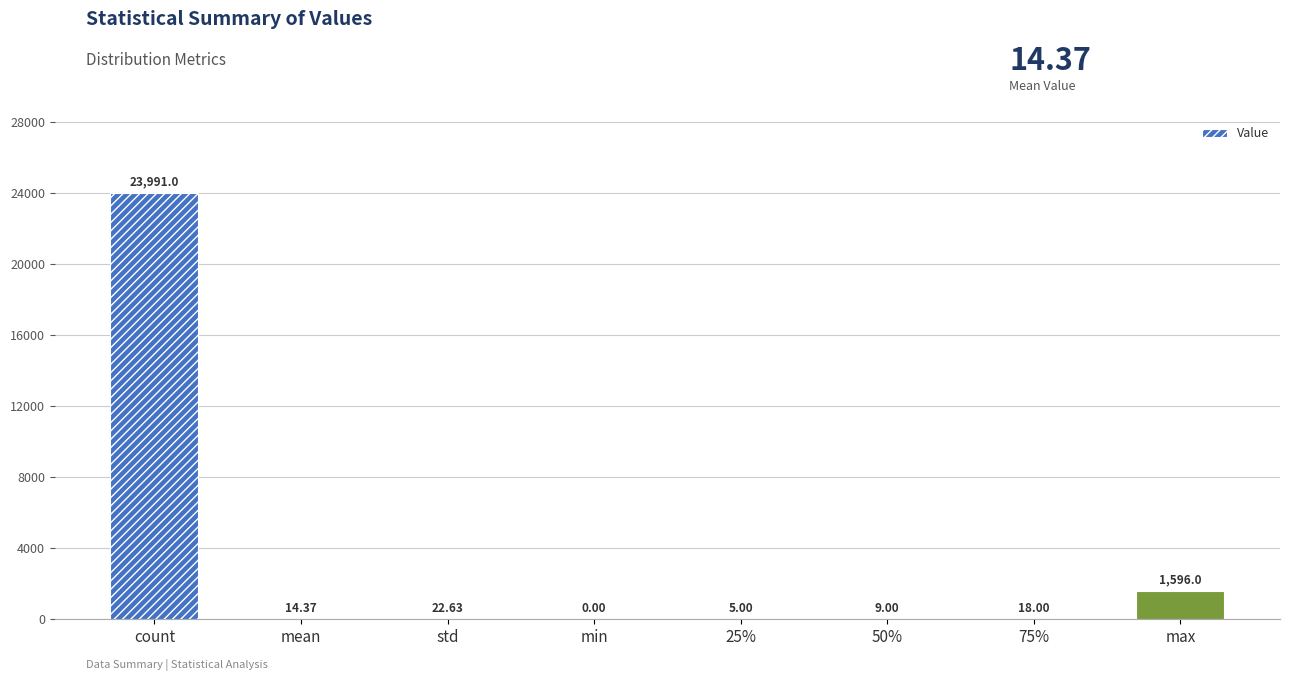

Reading left to right, what are all the values shown in this chart?

23991.0	14.4	22.6	0.0	5.0	9.0	18.0	1596.0